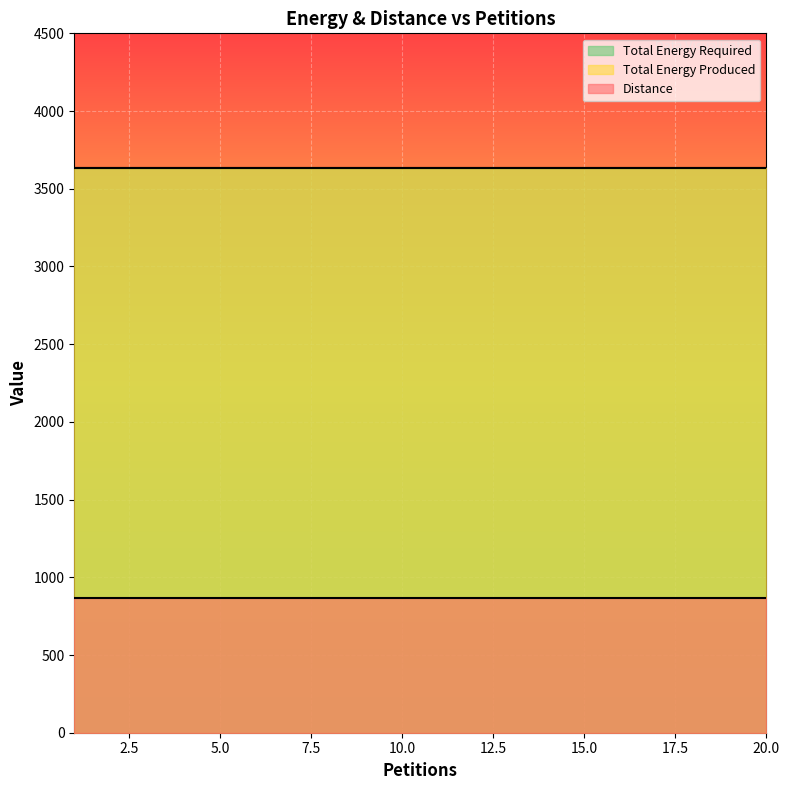

True or false: Total Energy Required and Total Energy Produced intersect in this chart.

False